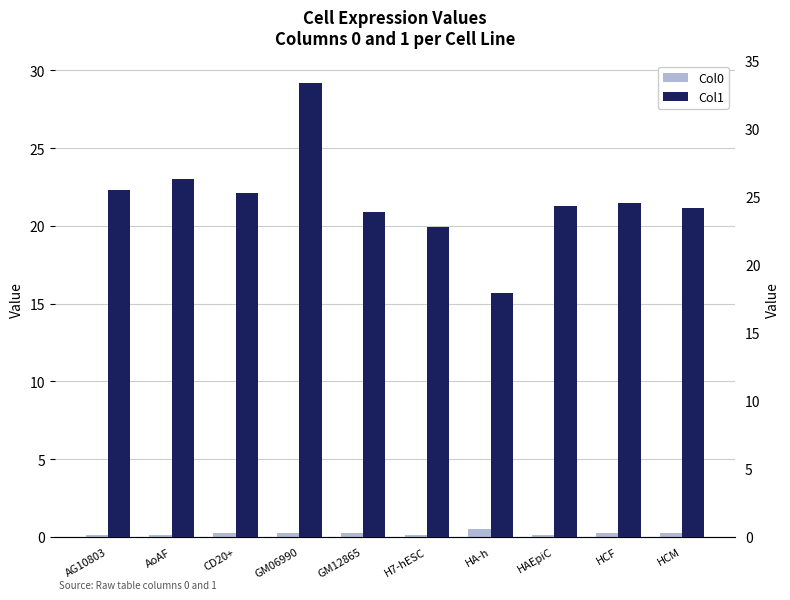

Rank the series by their maximum value, from lowest to highest.

Col0, Col1